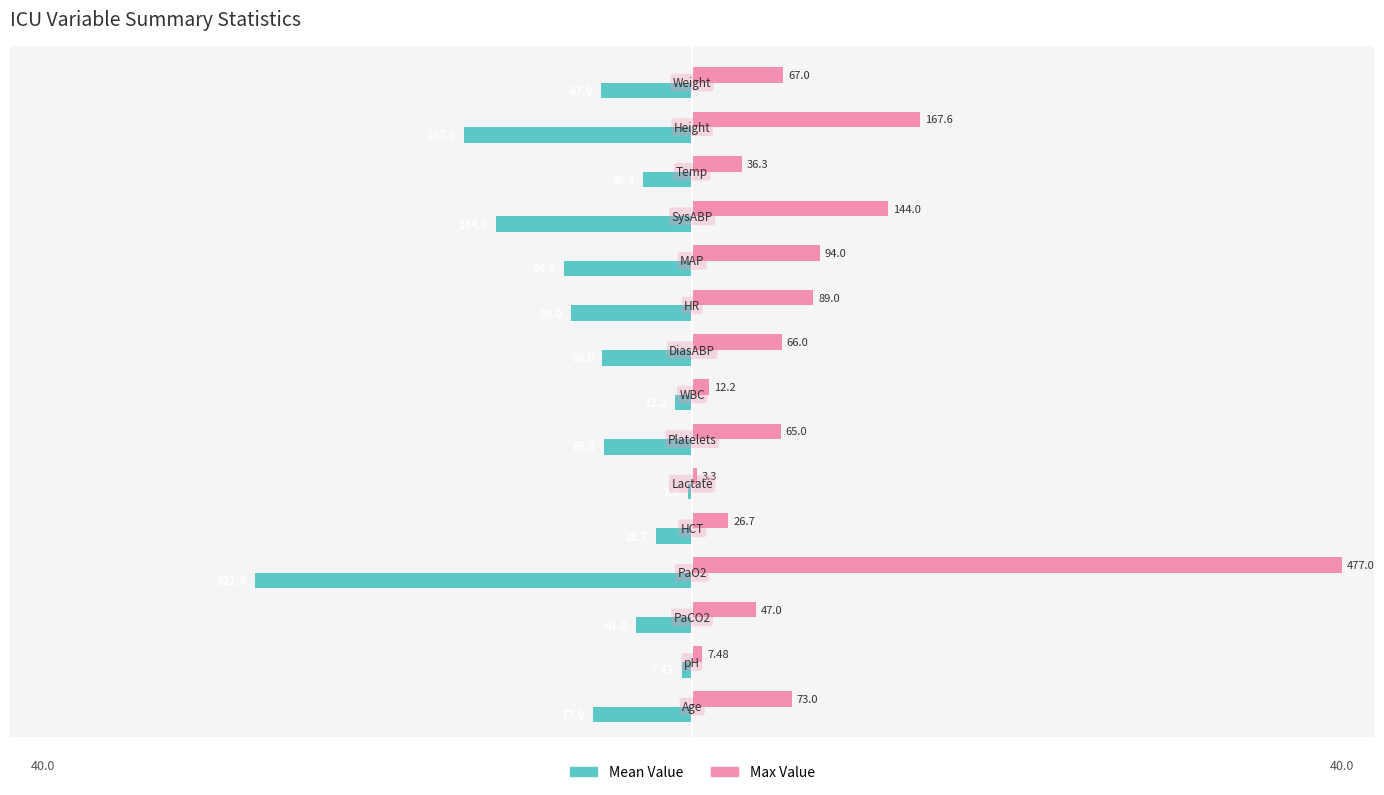

What are all the series names shown in the legend?

Mean Value, Max Value